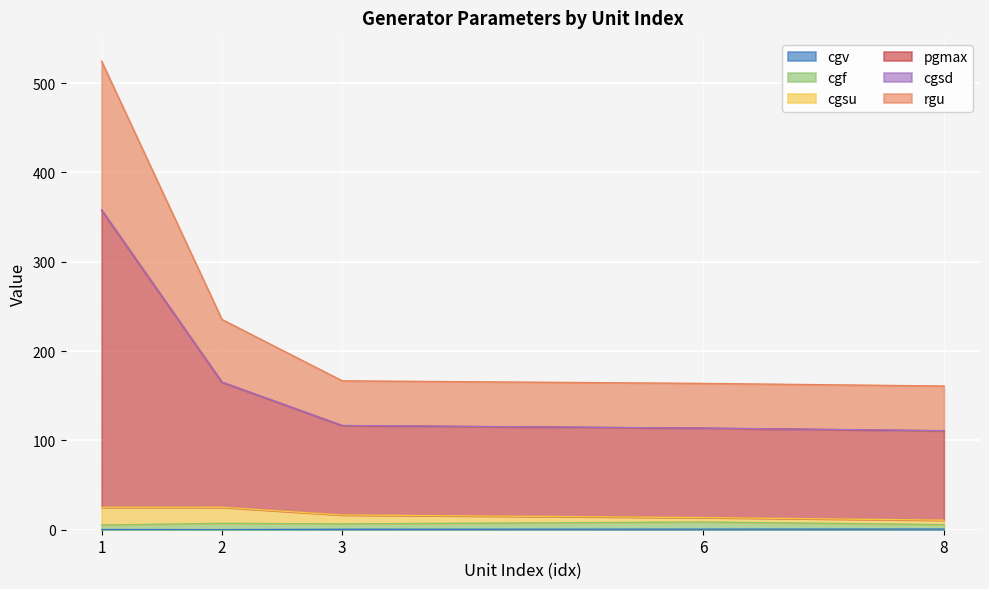

At which category does the chart reach its peak across all series?

1